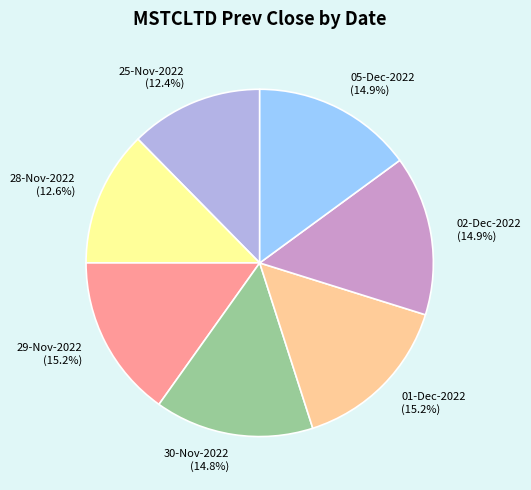

The 30-Nov-2022 slice represents 15% of the pie. True or false?

True